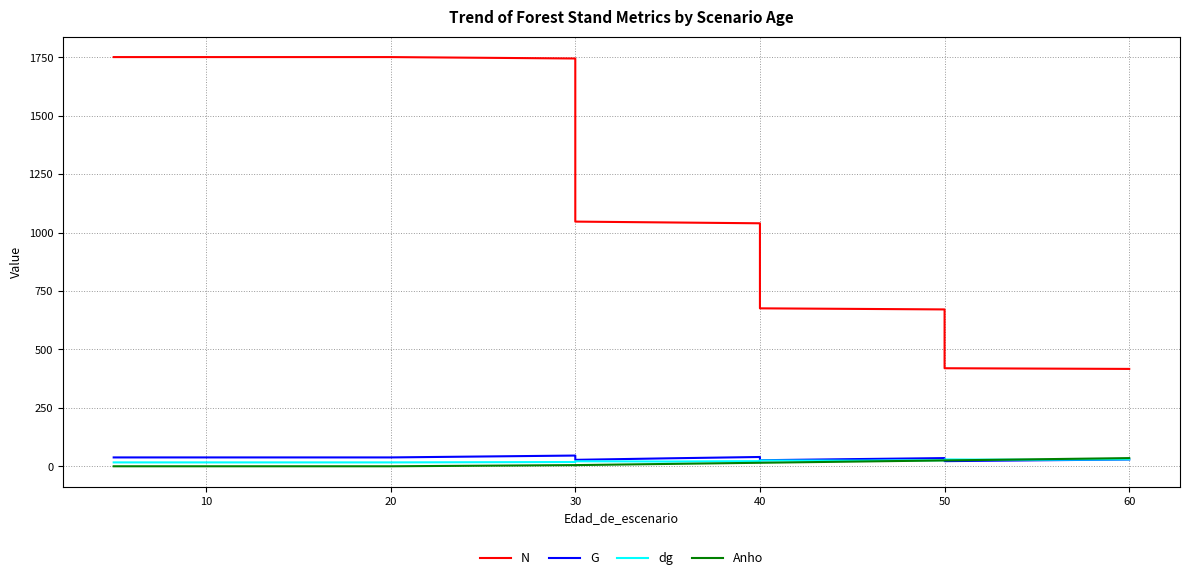

True or false: G and N intersect in this chart.

False